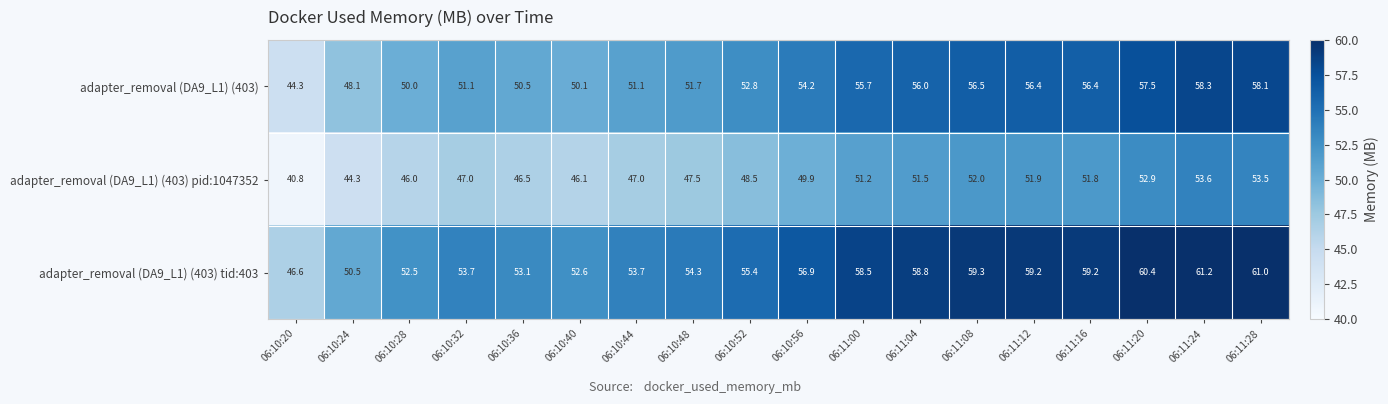

Which series has the widest spread of values?

adapter_removal (DA9_L1) (403) tid:403